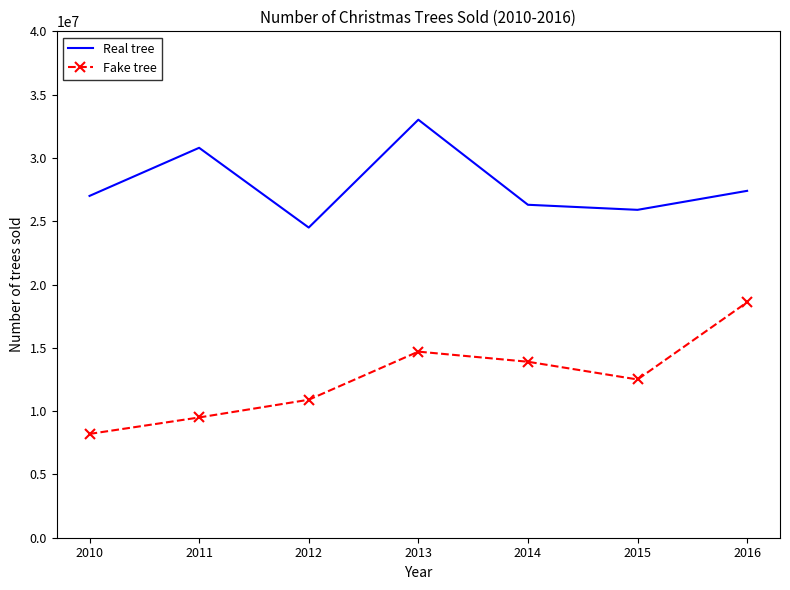

List the labels in order of Fake tree value, smallest first.

2010, 2011, 2012, 2015, 2014, 2013, 2016